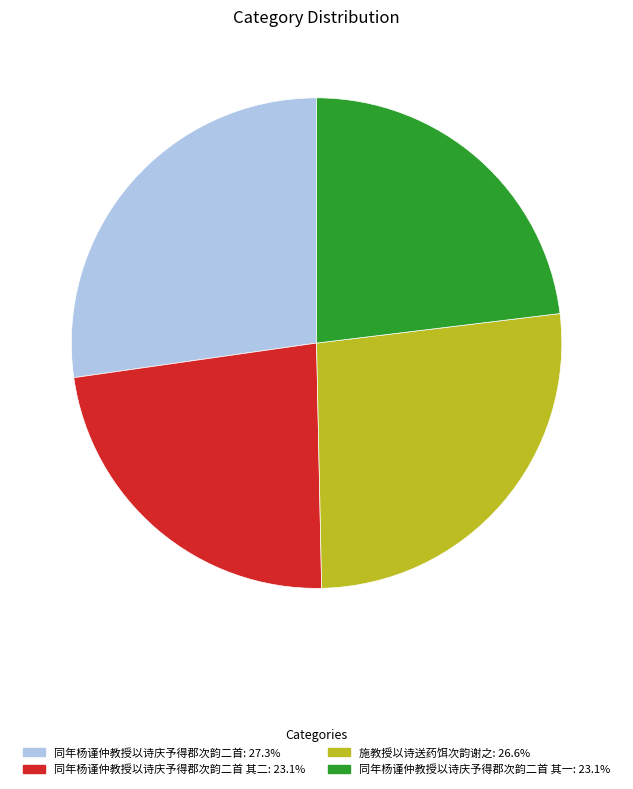

Does any single category account for the majority?

No